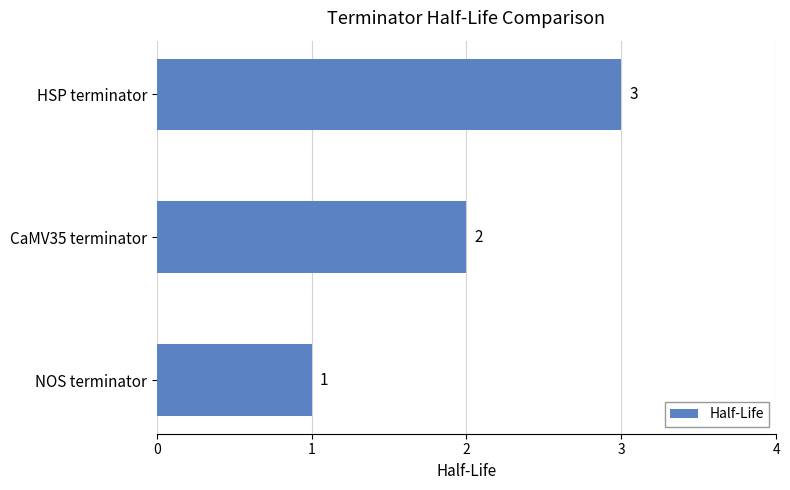

What is the maximum value shown in the chart?

3